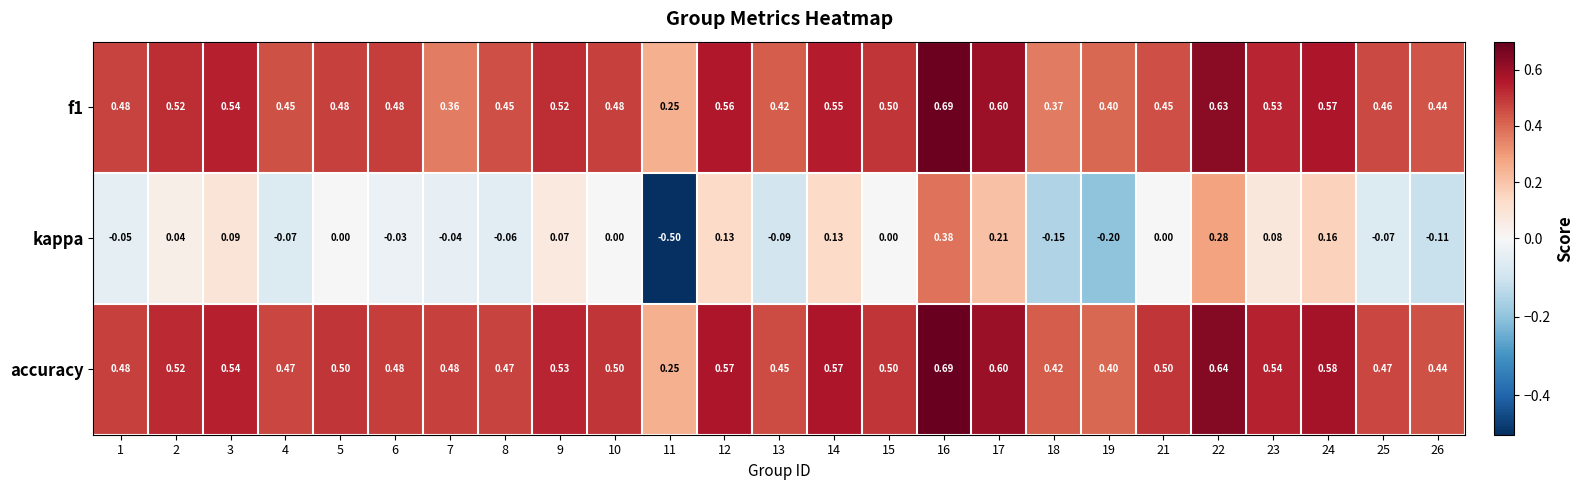

Which series has the largest total across all categories?

accuracy